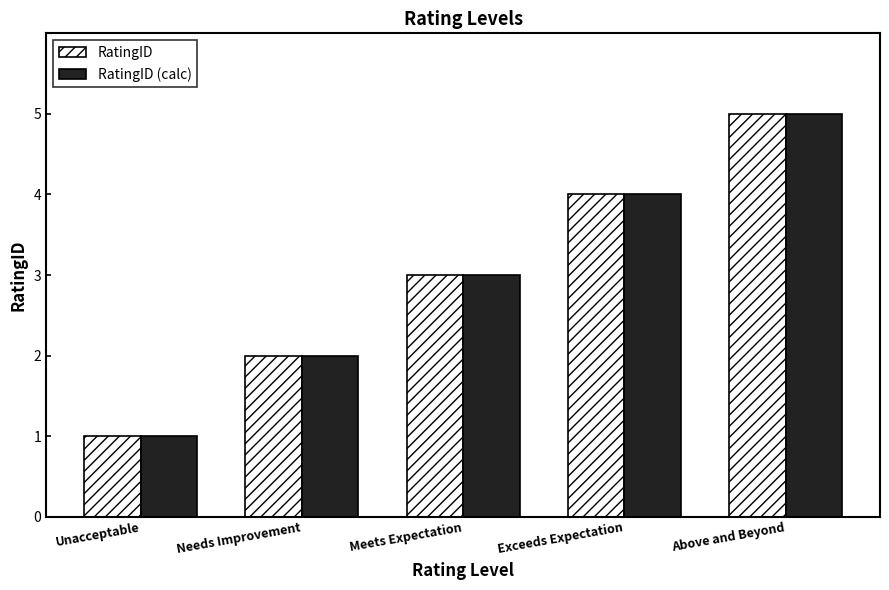

At which category is the sum across all series the highest?

Above and Beyond